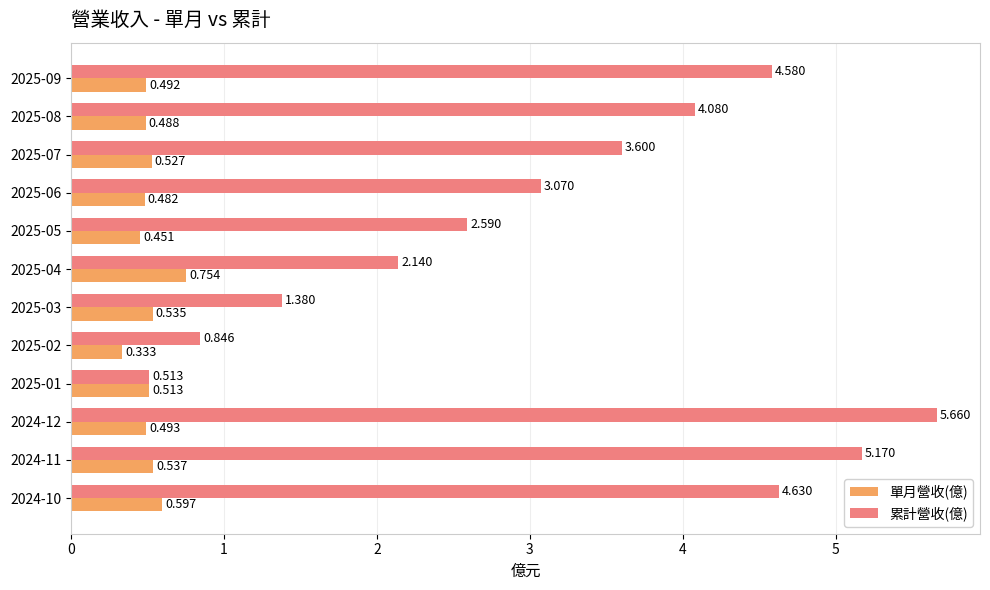

Which series changed the most between 2025-05 and 2024-11?

累計營收(億)